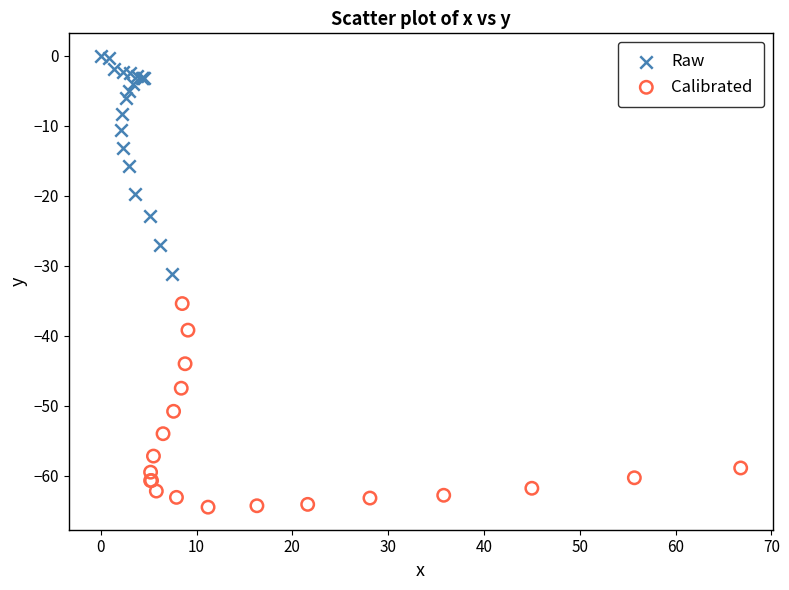

What are all the series names shown in the legend?

Raw, Calibrated